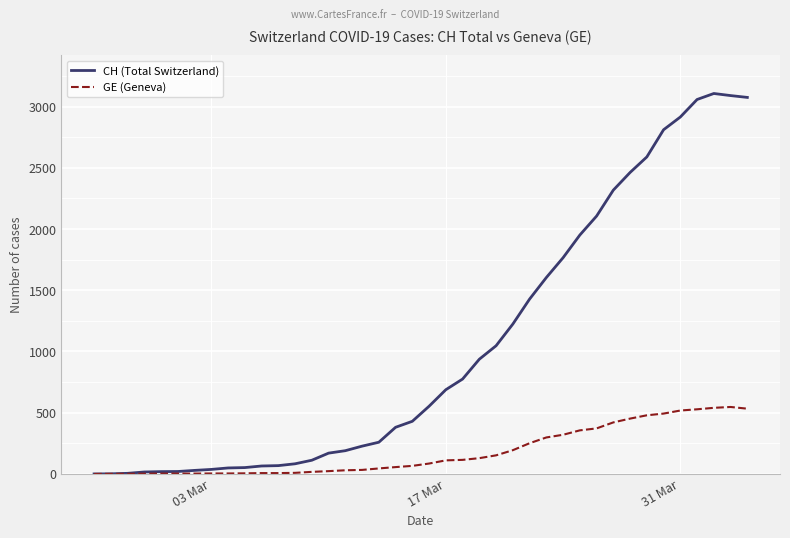

Which series has the largest total across all categories?

CH (Total Switzerland)